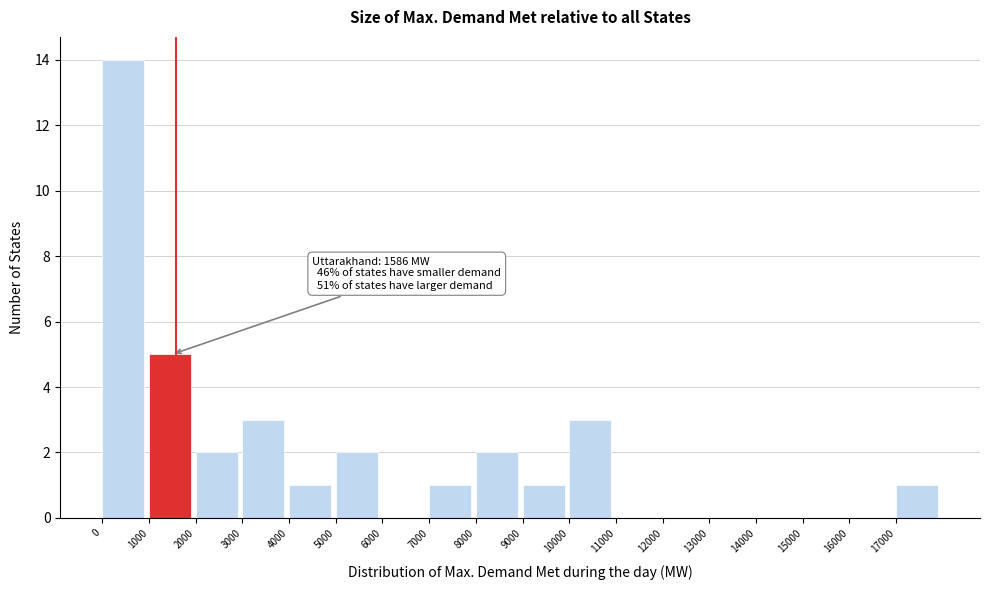

Which range on the x-axis has the tallest bar?

0 to 1000